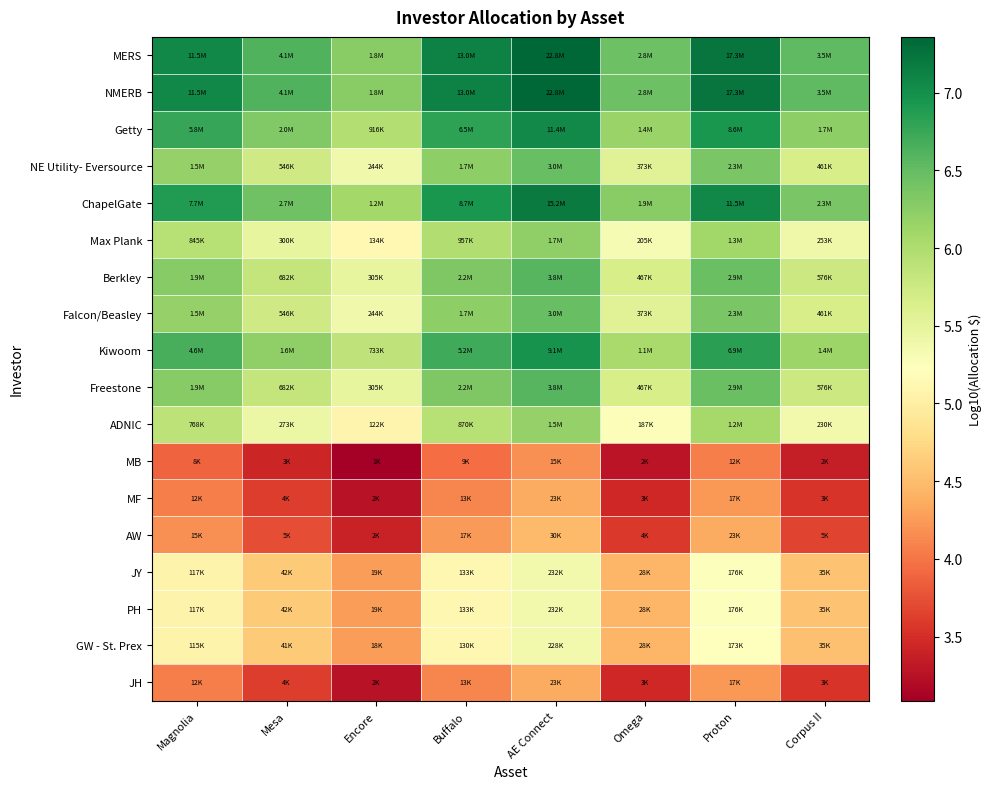

Between Magnolia and Encore, which is larger?

Magnolia